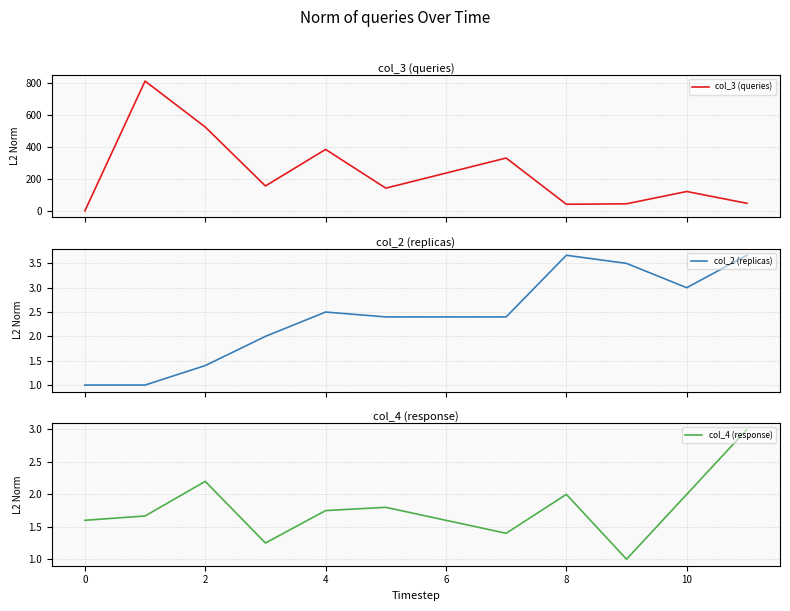

How many values in the col_3 (queries) series exceed 143?

5